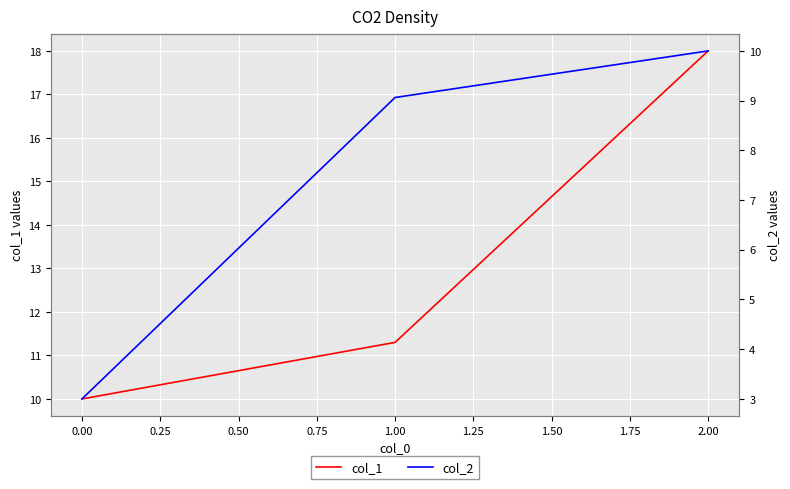

What is the minimum value shown in the chart?

3.0